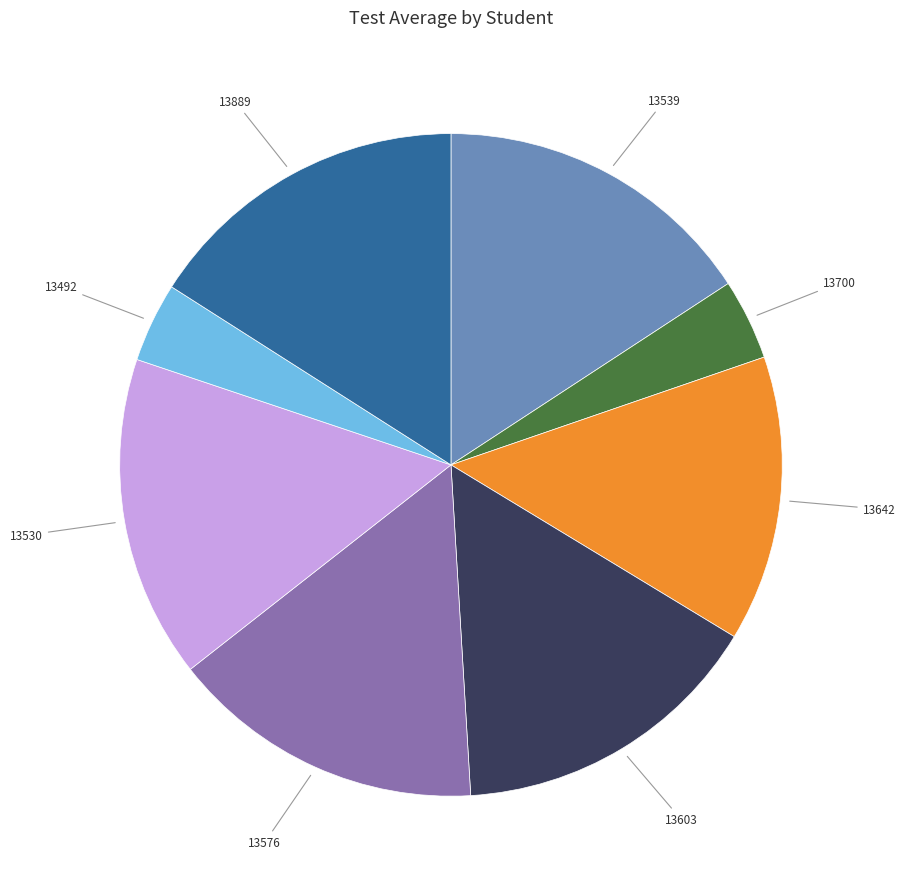

Does any single category account for the majority?

No